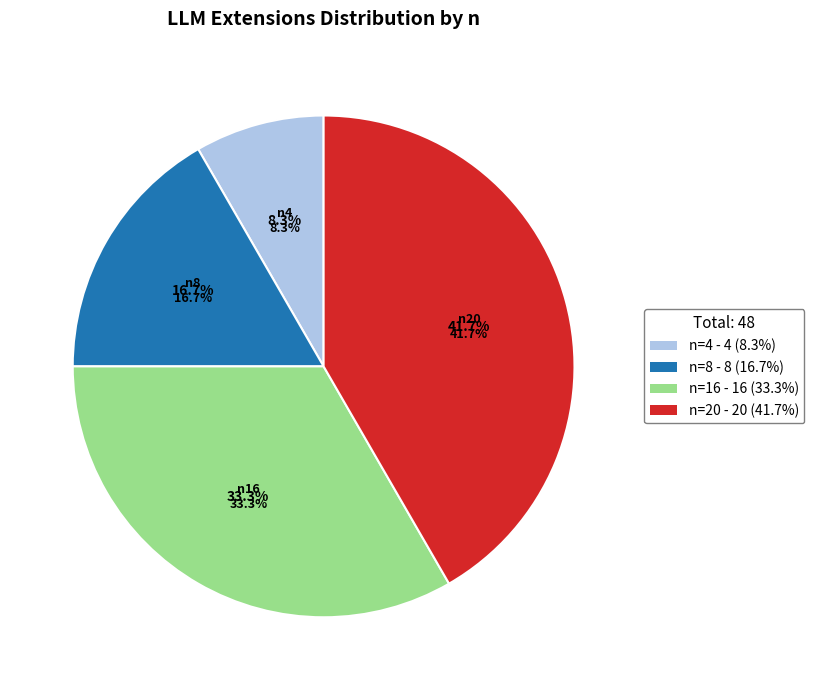

To the nearest percent, what is the difference between the n=16 and n=4 slice percentages?

25%